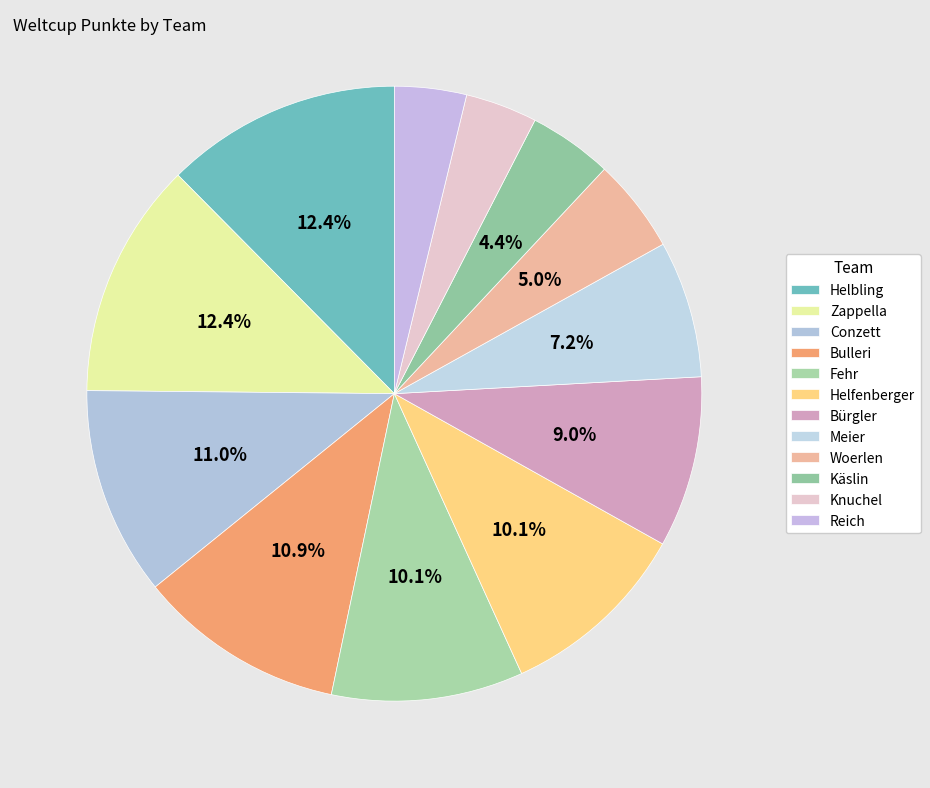

How many segments does this pie chart have?

12